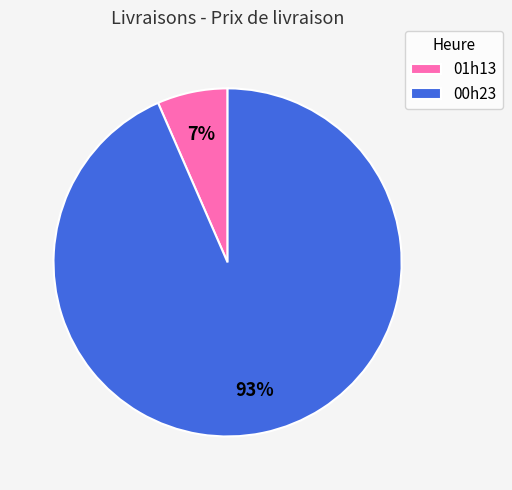

Which category has the smallest portion of the pie?

01h13